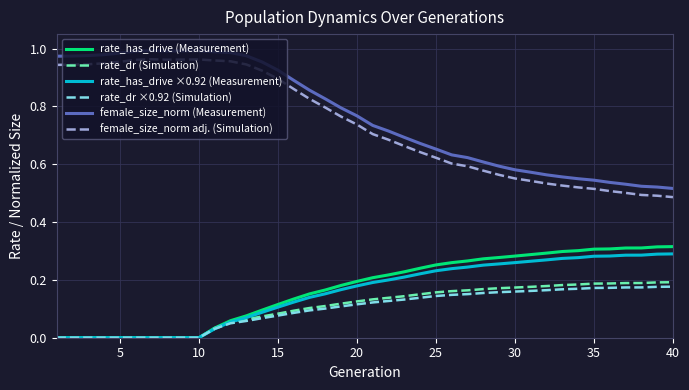

True or false: female_size_norm adj. (Simulation) and rate_has_drive (Measurement) intersect in this chart.

False